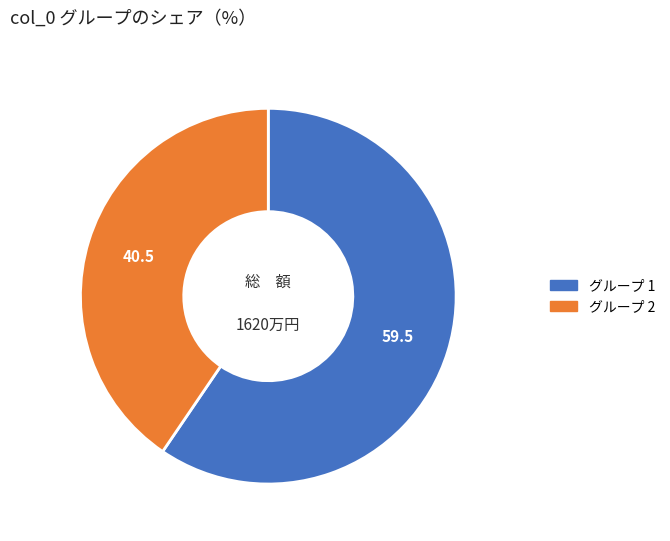

Is there a majority slice in this chart?

Yes